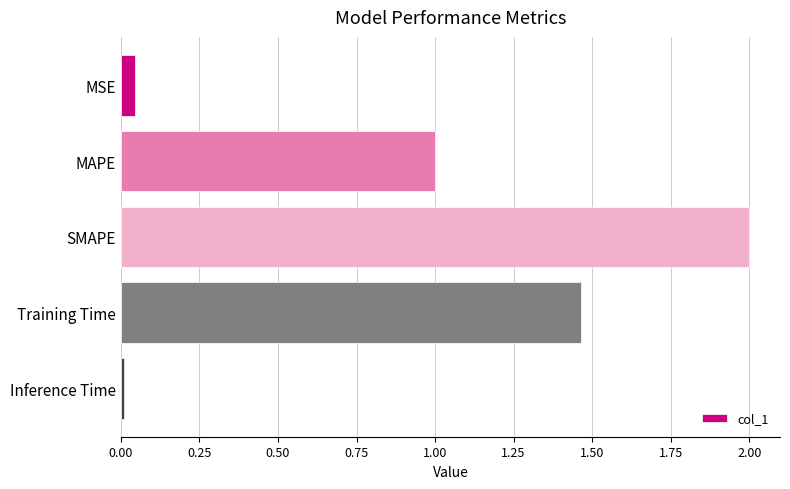

Rank the categories by value from lowest to highest.

Inference Time, MSE, MAPE, Training Time, SMAPE